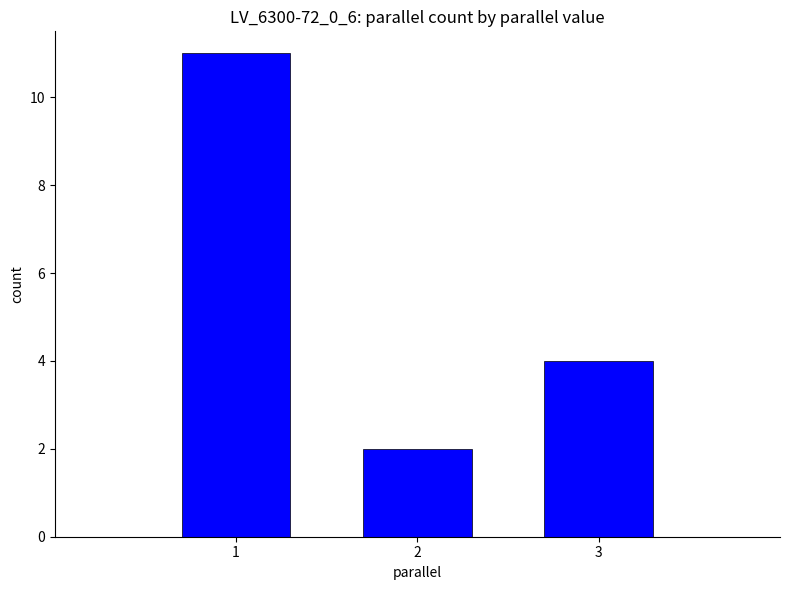

What is the value of the 3rd bar from the left?

4